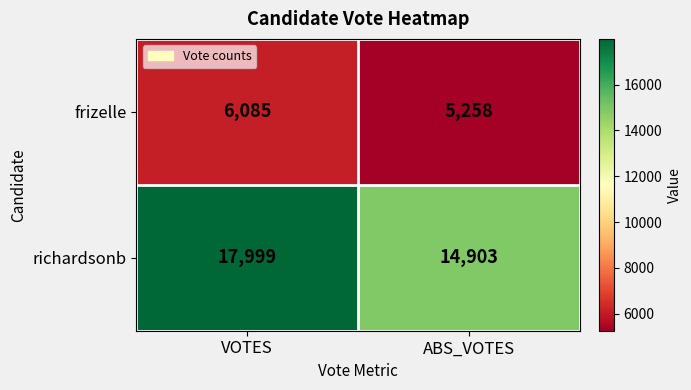

Which series changed the most between VOTES and ABS_VOTES?

richardsonb